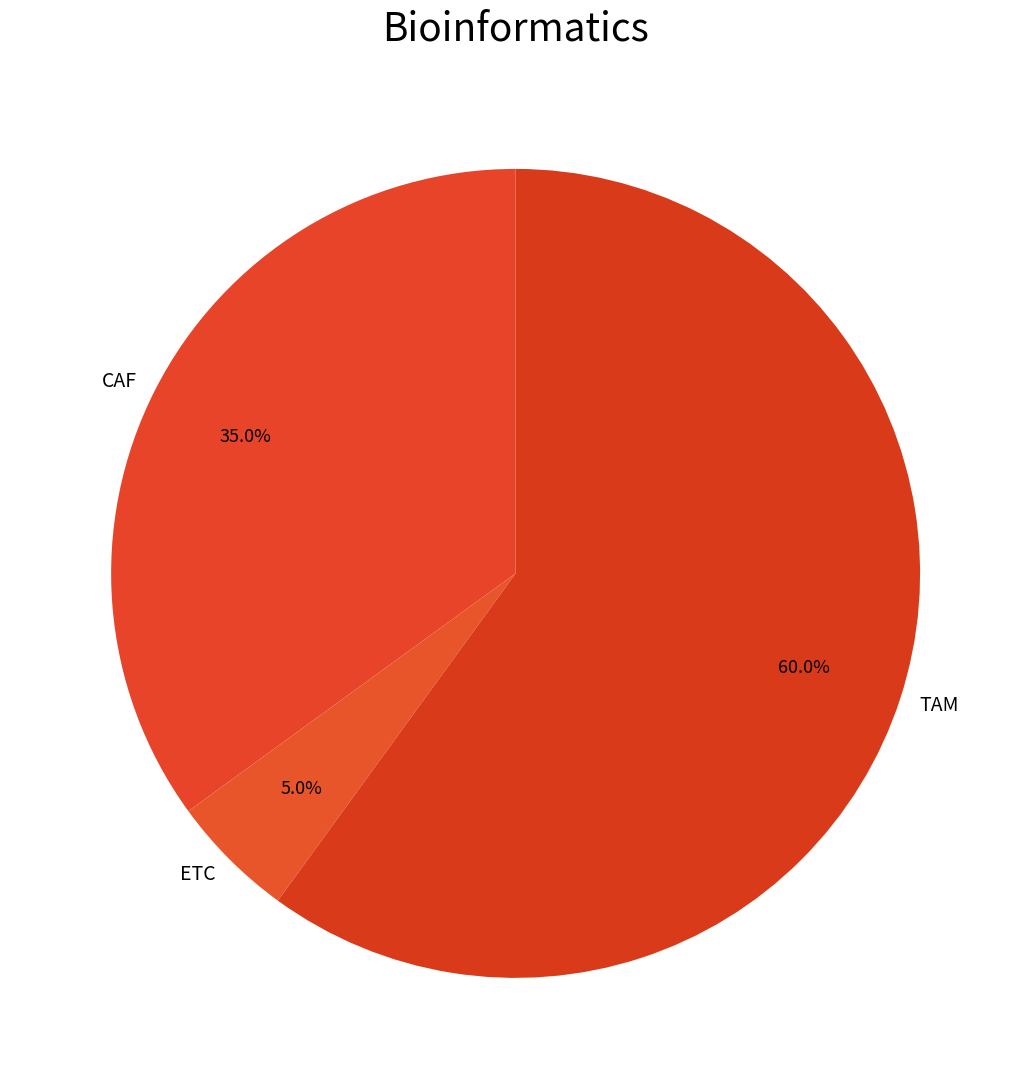

What is the majority slice?

TAM